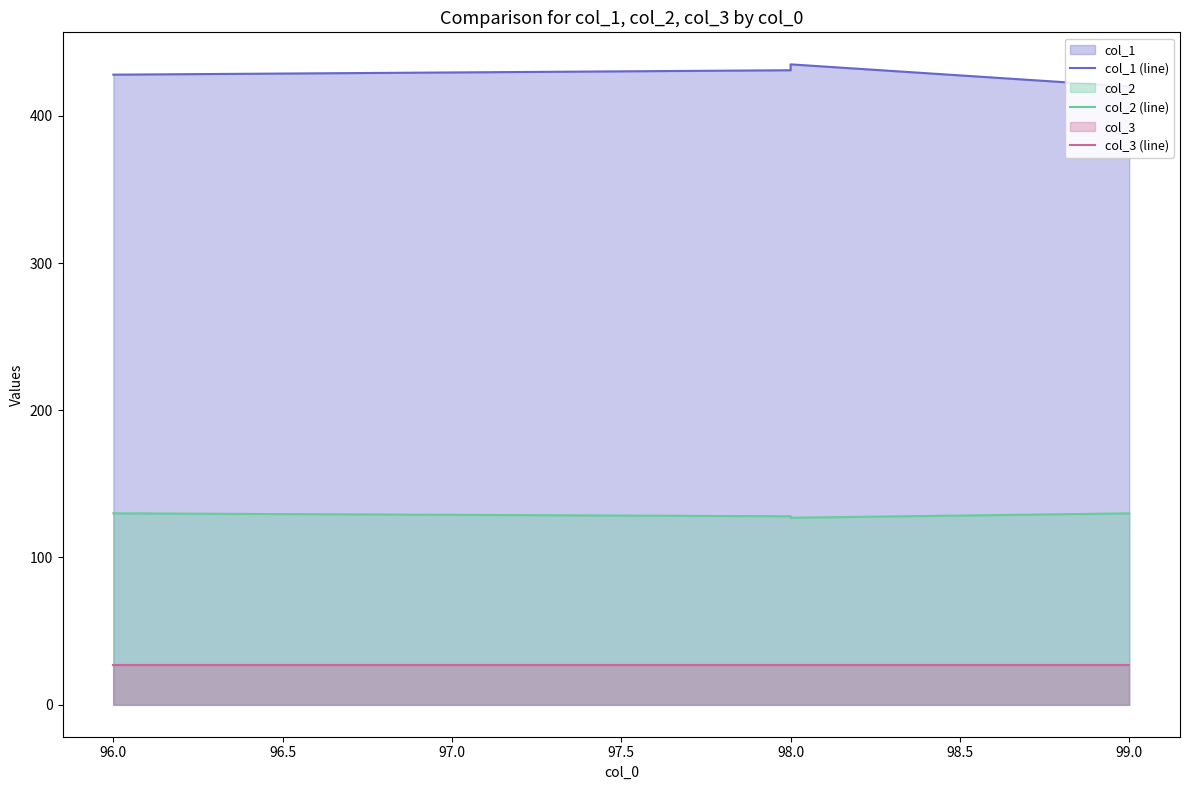

Which series has the largest total across all categories?

col_1 (line)